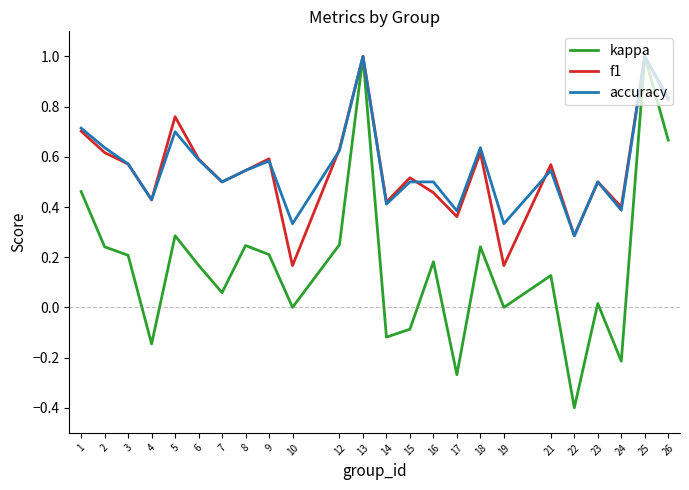

Is it true that accuracy equals 1.0 at 2?

False